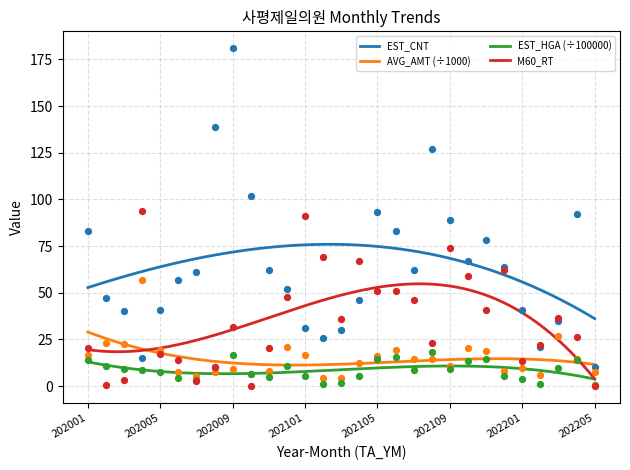

Which series has the widest spread of Y values?

EST_CNT